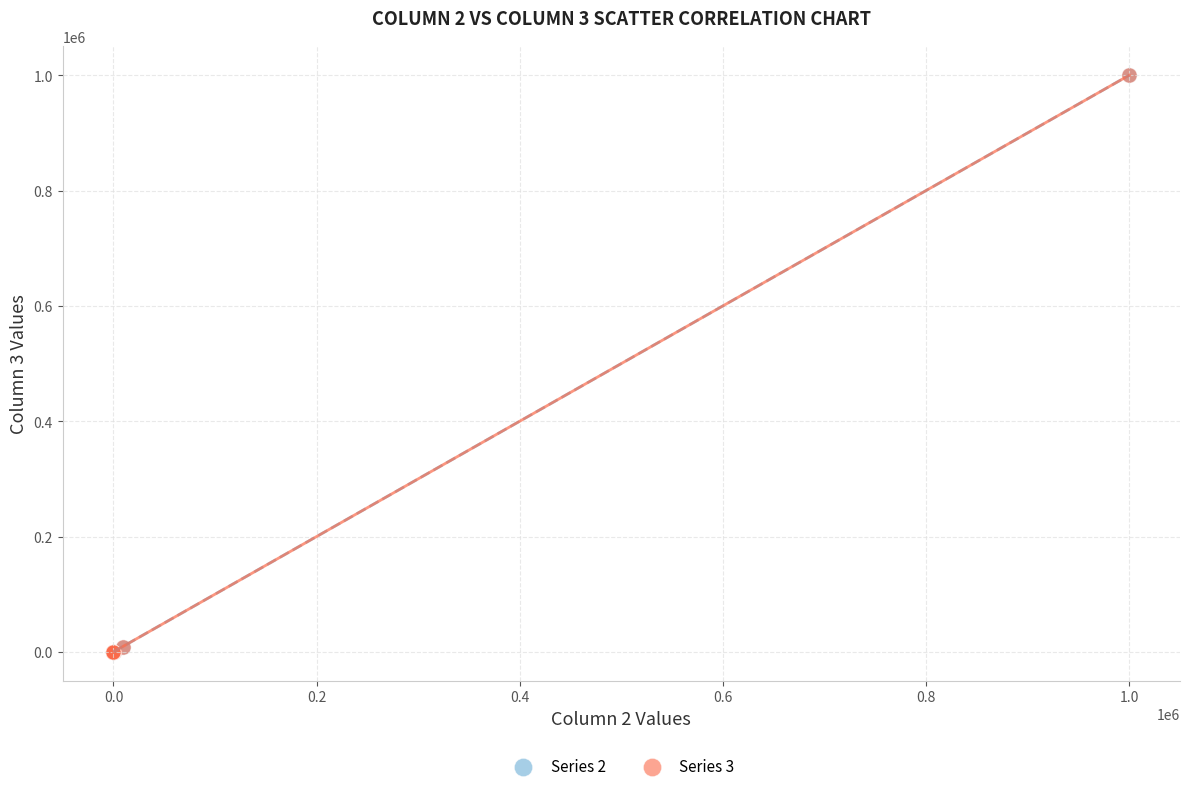

What are all the series names shown in the legend?

Series 2, Series 3